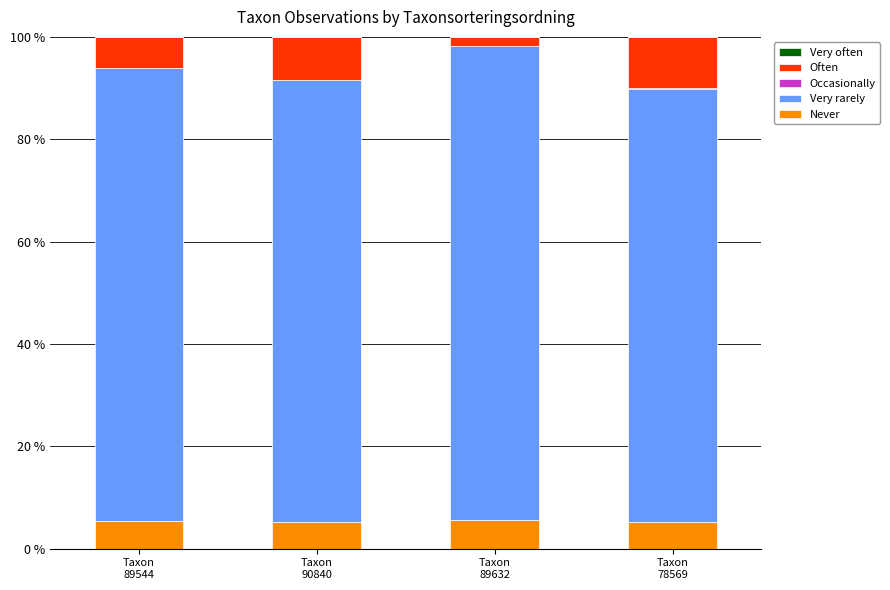

What is the sum of all Never values?

21.5